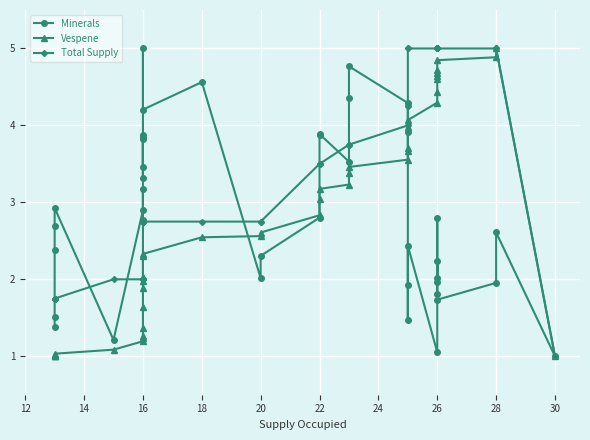

The Minerals series shows 2.2 at 26. True or false?

False